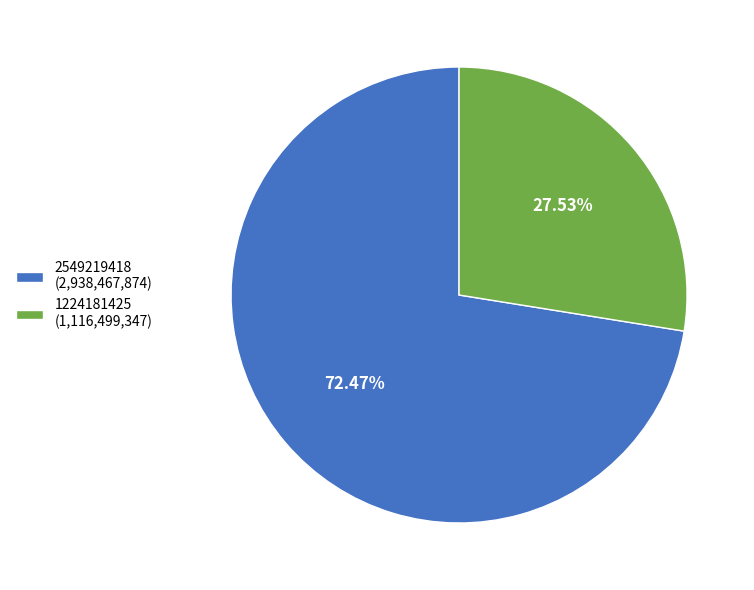

To the nearest percent, what is the average slice percentage?

50%